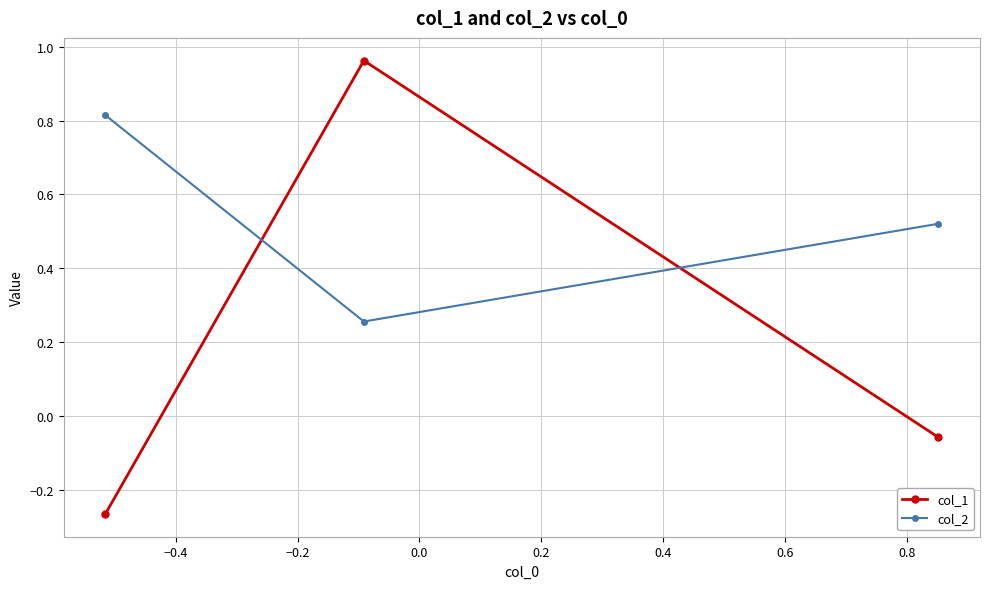

Which series has the largest total across all categories?

col_2